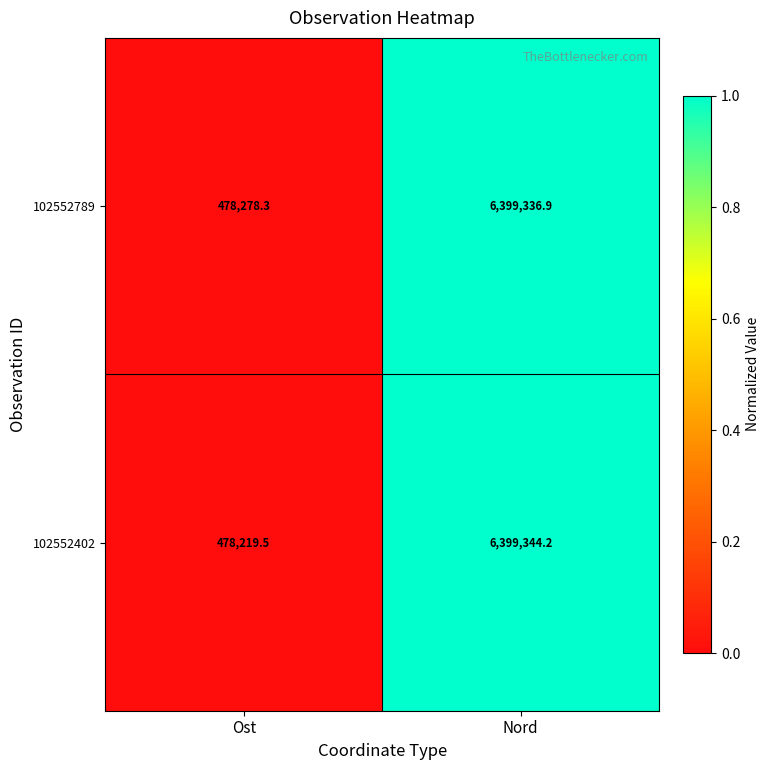

What is the average value of the 102552789 series?

3438807.6